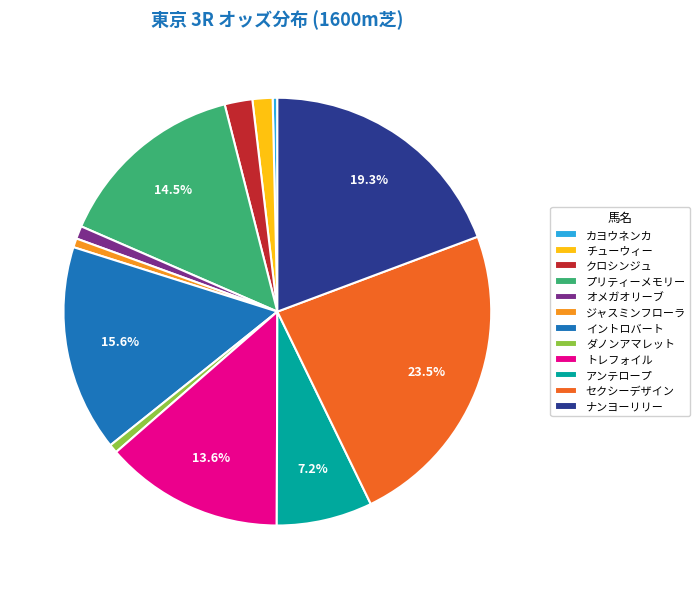

Which has a higher value, クロシンジュ or アンテロープ?

アンテロープ